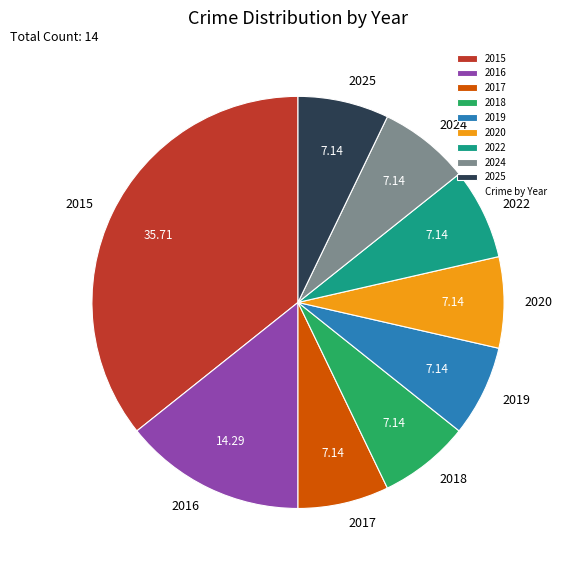

Is 2018 the majority of the pie?

No